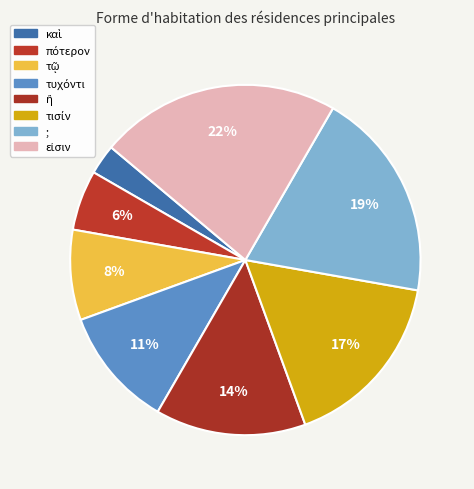

Is the sum of πότερον and τῷ greater than half?

No